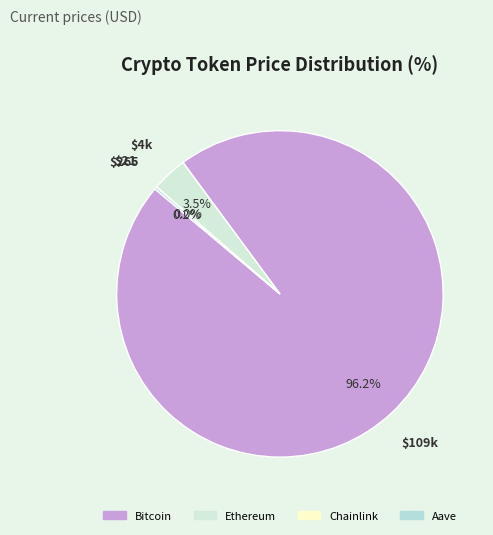

Approximately how many times larger is the value at Bitcoin compared to Aave?

412.6